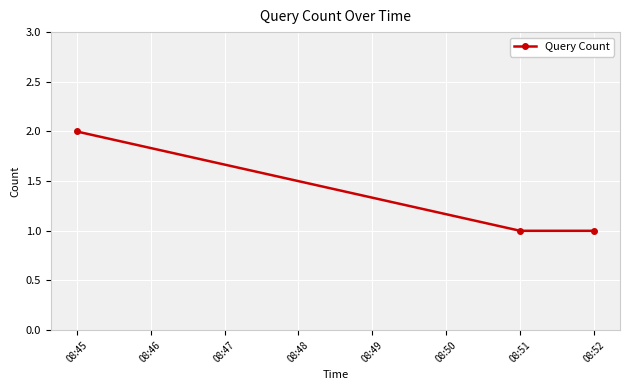

Which category has the highest value across all series?

08:45